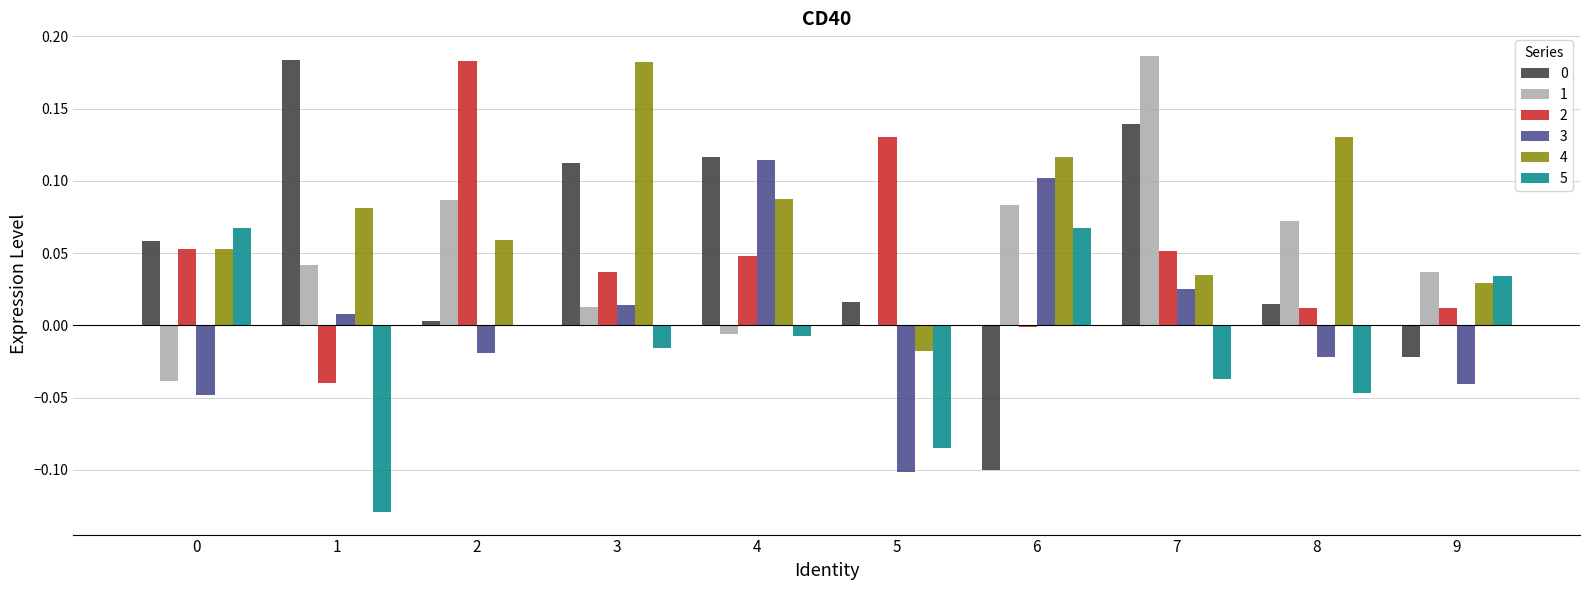

Where is 2 nearest to the value 0?

6